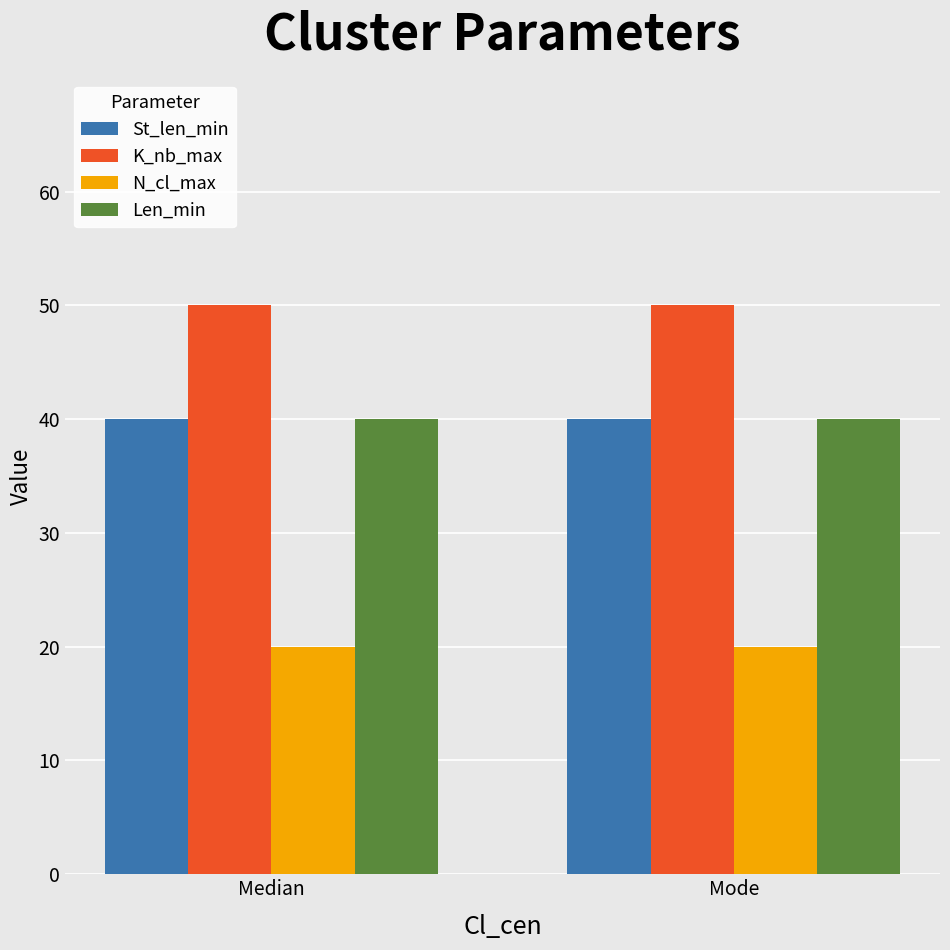

Reading left to right, extract all data points from this chart.

St_len_min: Median=40	Mode=40
K_nb_max: Median=50	Mode=50
N_cl_max: Median=20	Mode=20
Len_min: Median=40	Mode=40